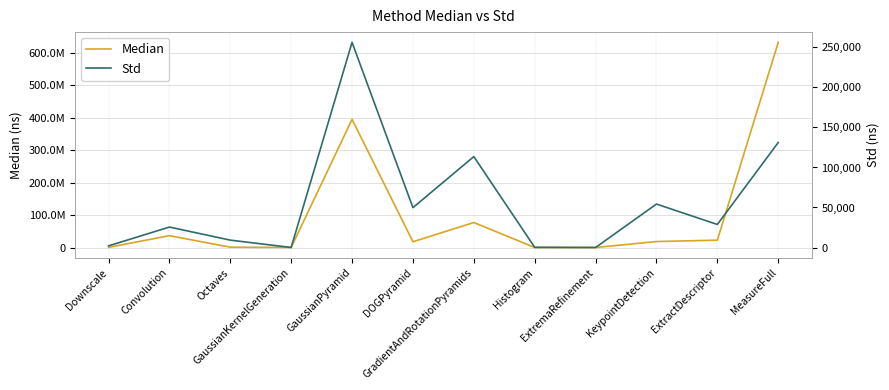

What is the average value of the Std series?

55920.5